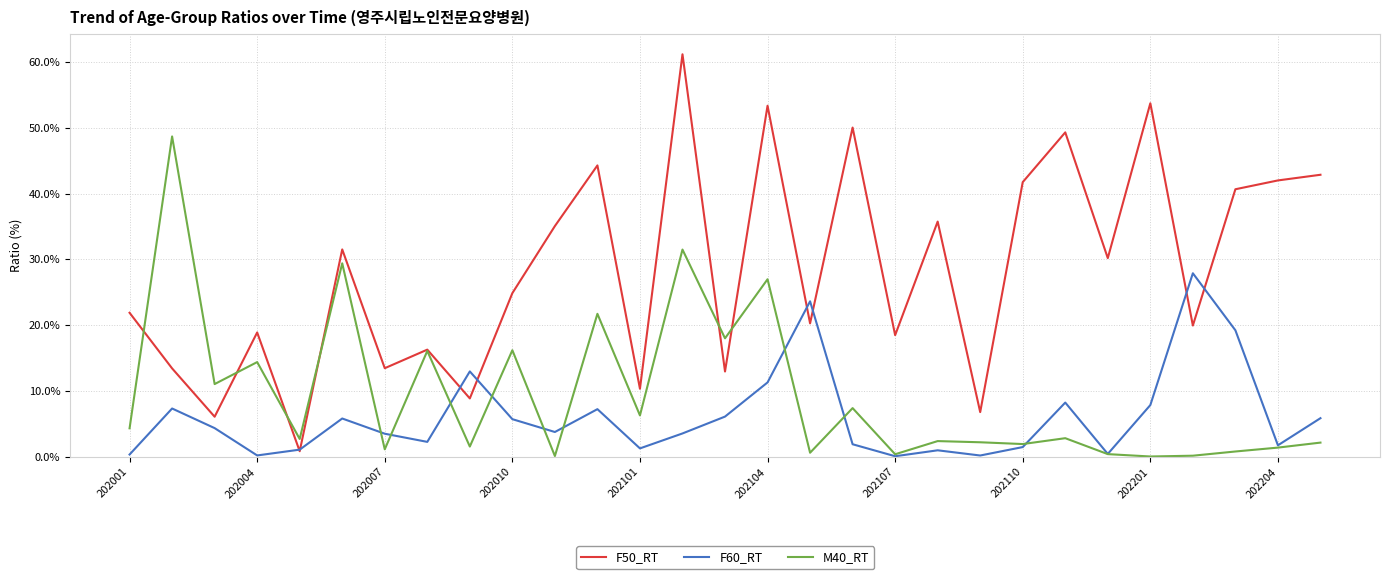

Which series has the widest spread of values?

F50_RT